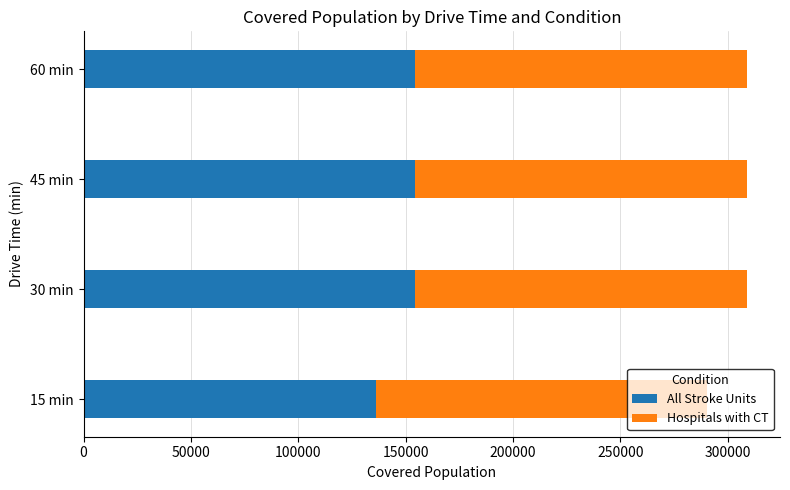

What is the total value across all series at 60 min?

308882